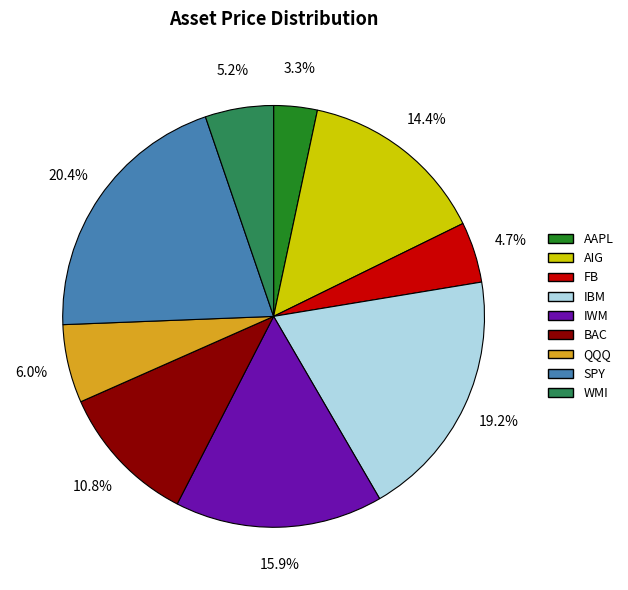

Do BAC and QQQ together represent more than half of the pie?

No